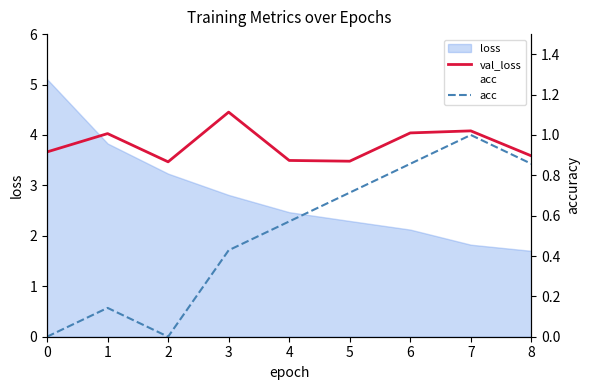

What is the approximate value of val_loss at 2?

3.5